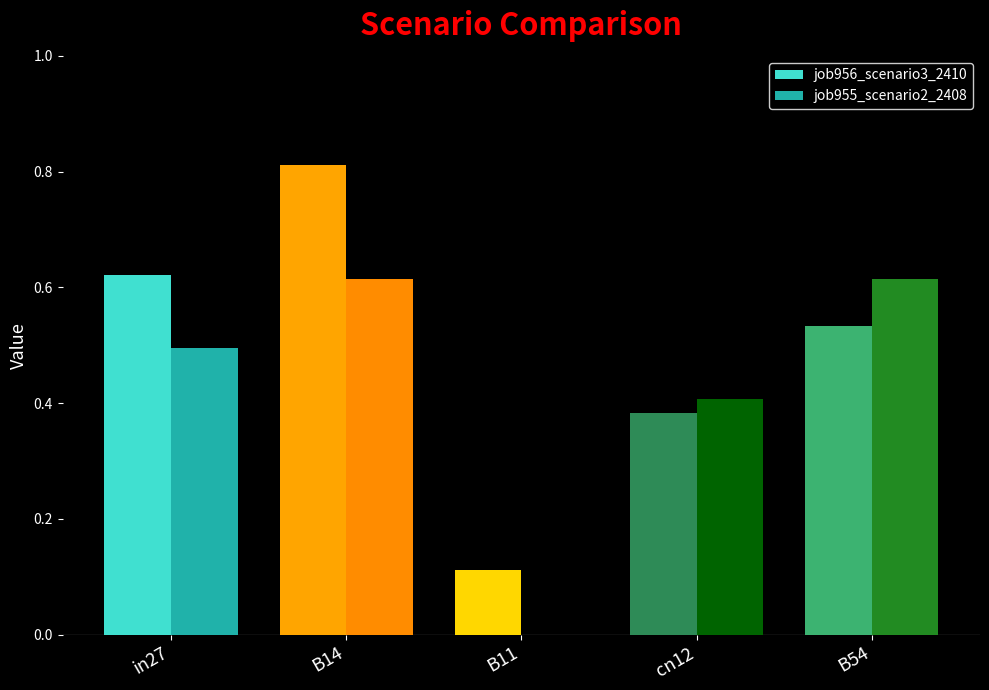

What is the sum of all job955_scenario2_2408 values?

2.1